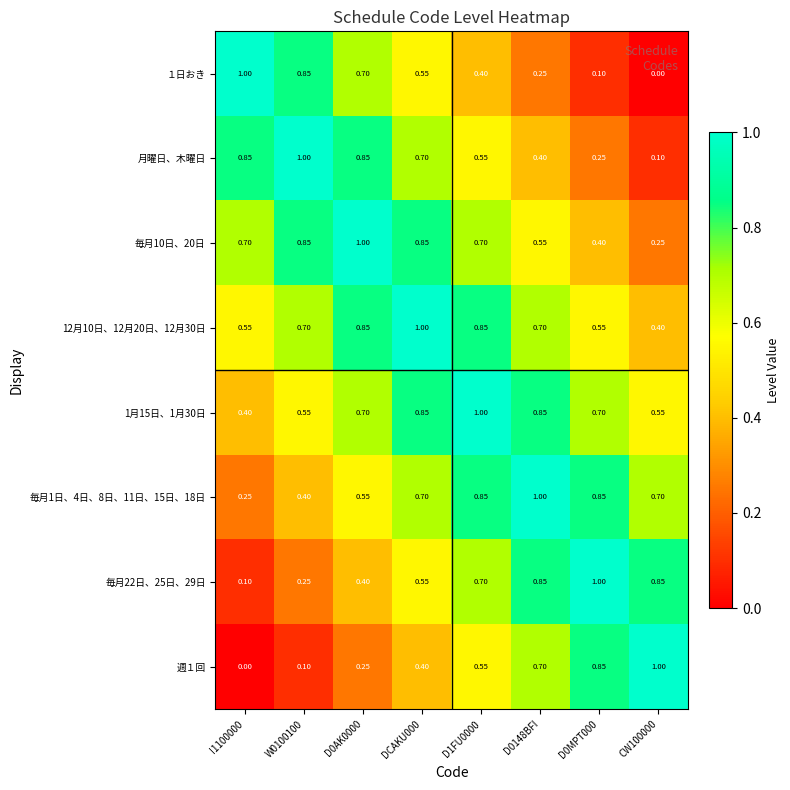

Is the value of 毎月22日、25日、29日 at DCAKU000 greater than the value of 毎月10日、20日 at DCAKU000?

No